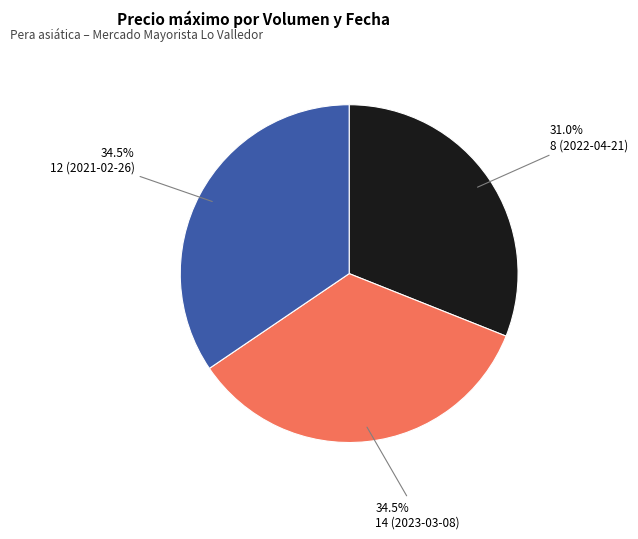

Approximately how many times larger is the value at 12 (2021-02-26) compared to 8 (2022-04-21)?

1.1